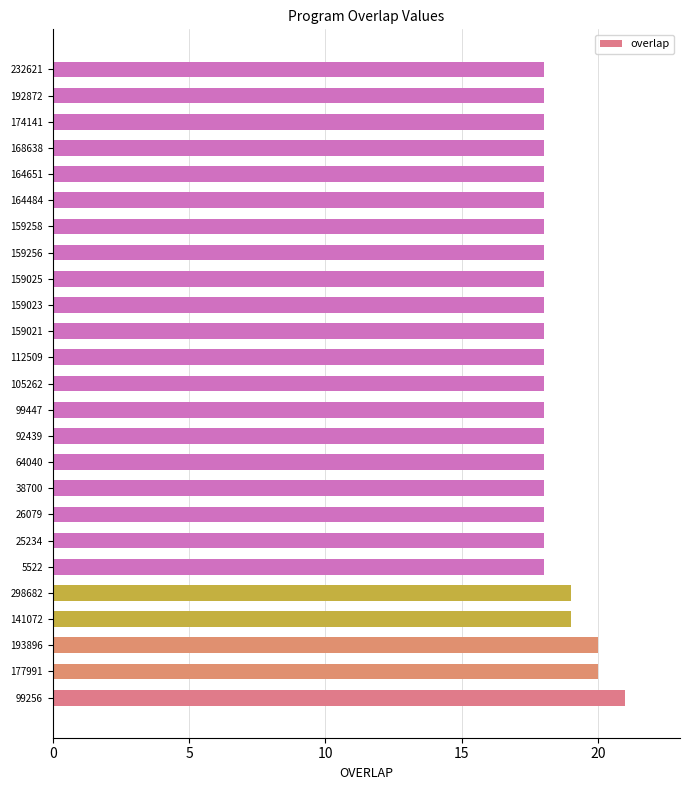

Count the values in the range 18 to 19.

22